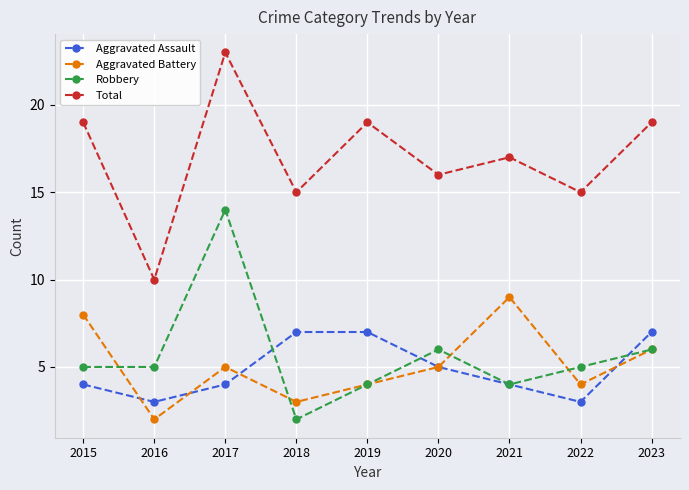

Rank the series at 2015 from lowest to highest value.

Aggravated Assault, Robbery, Aggravated Battery, Total